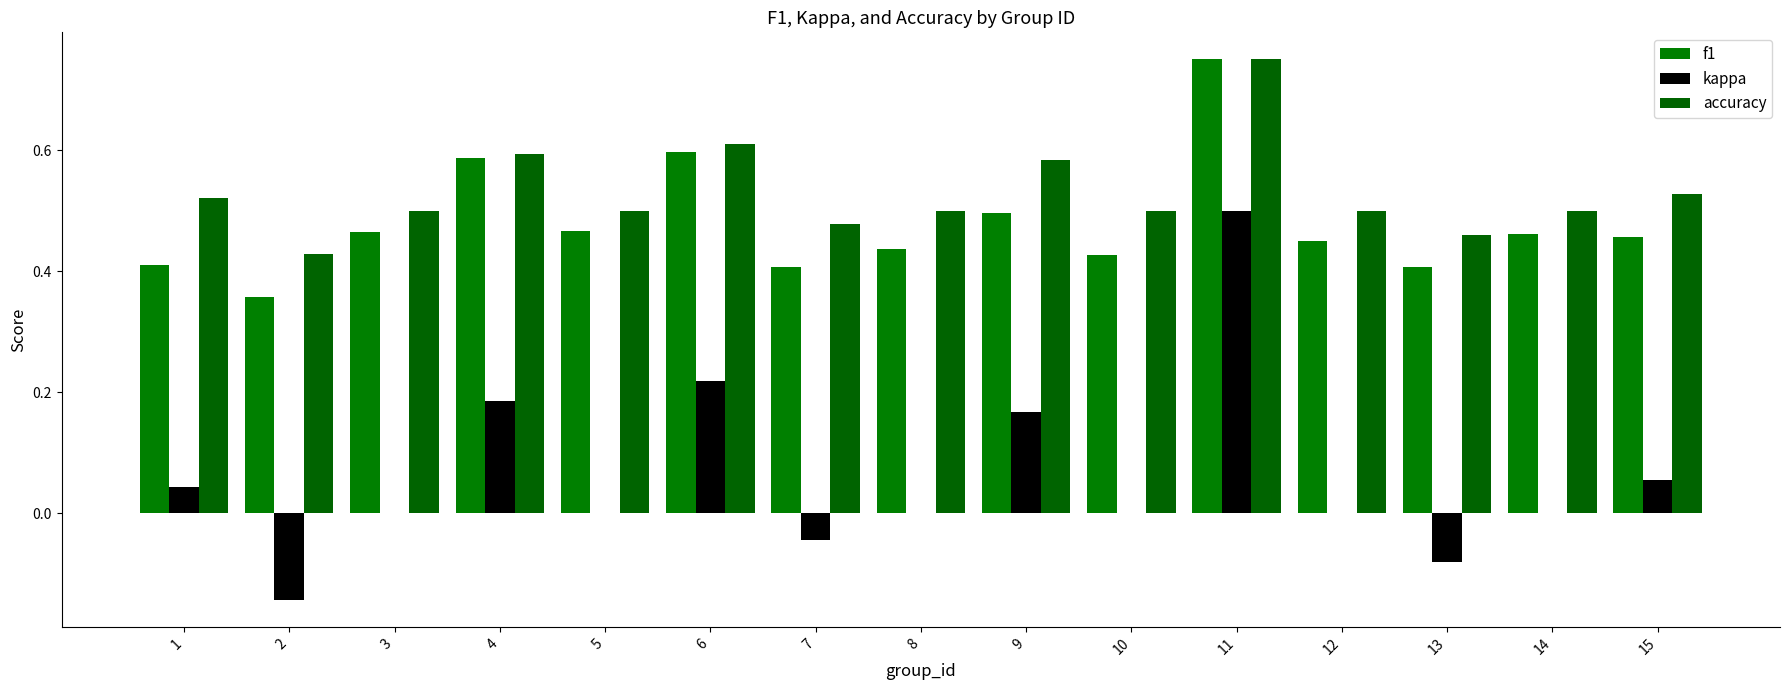

How many groups of bars are there?

15